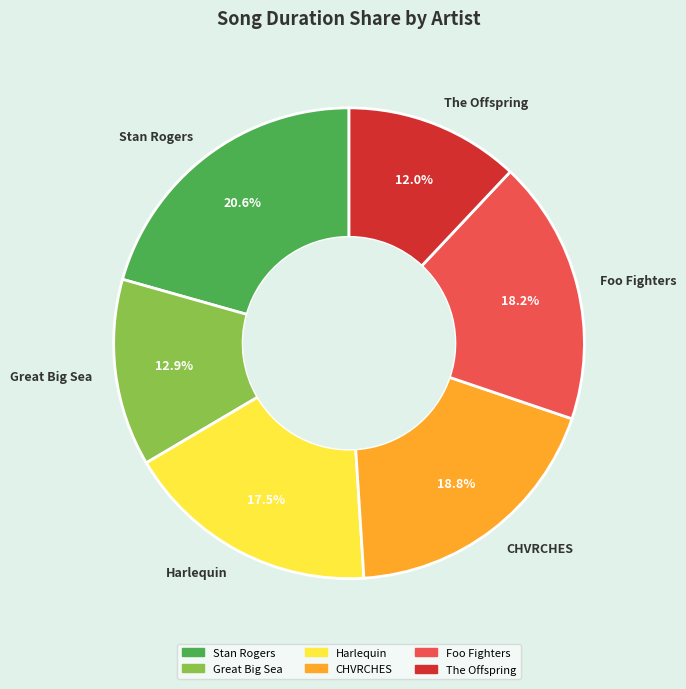

Which category has the smallest portion of the pie?

The Offspring